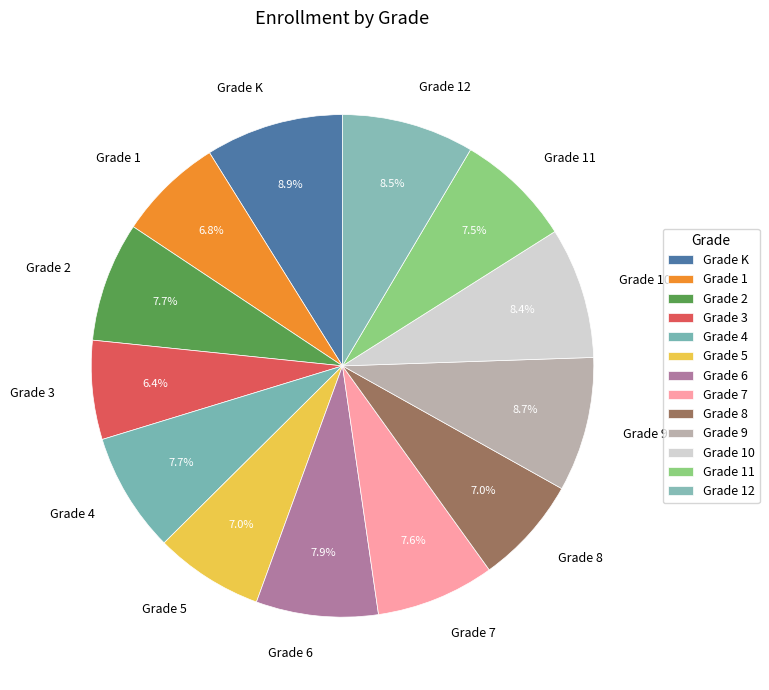

What is the ratio of the value at Grade 3 to the value at Grade 10?

0.8